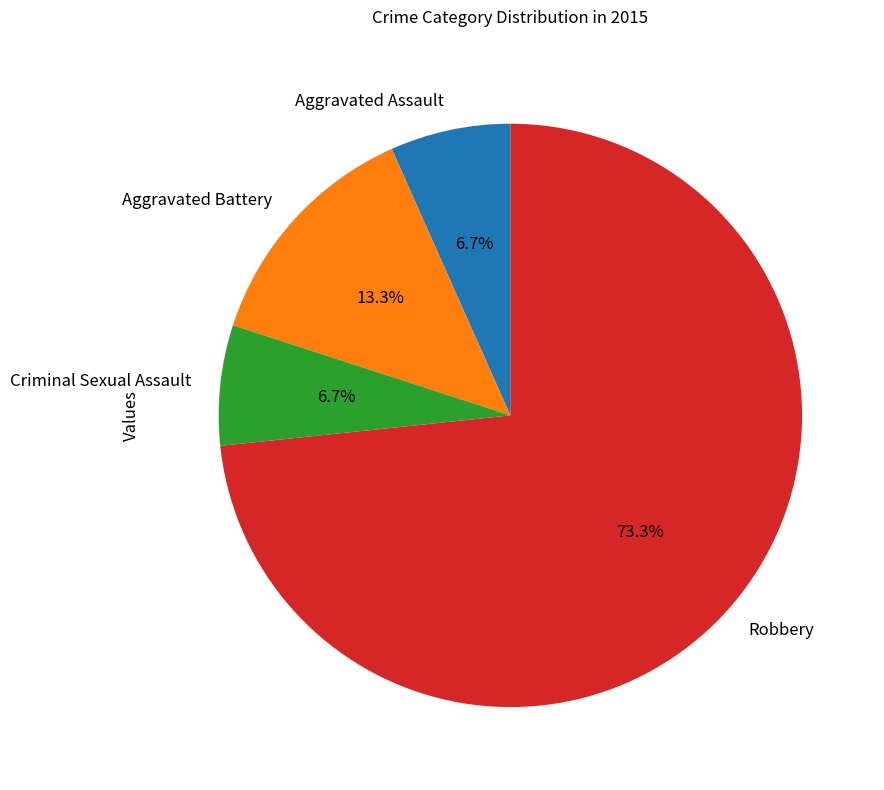

How much of the chart is everything except Robbery?

26.7%